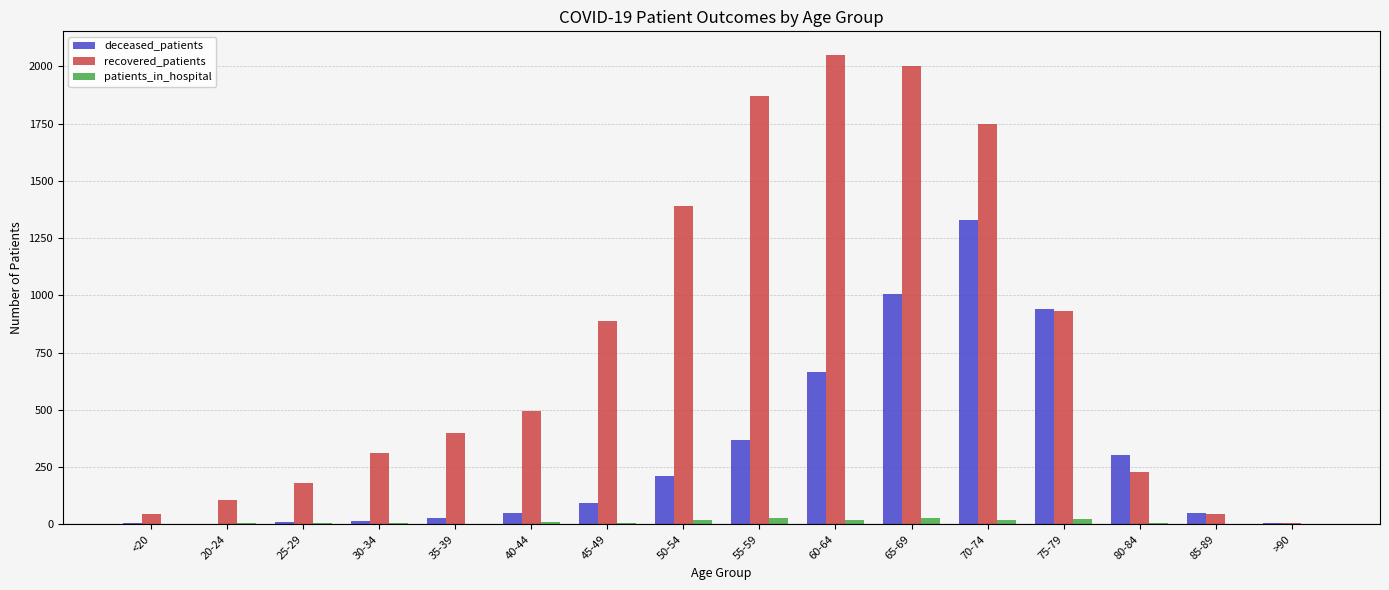

True or false: recovered_patients has a value of 325 at 75-79.

False